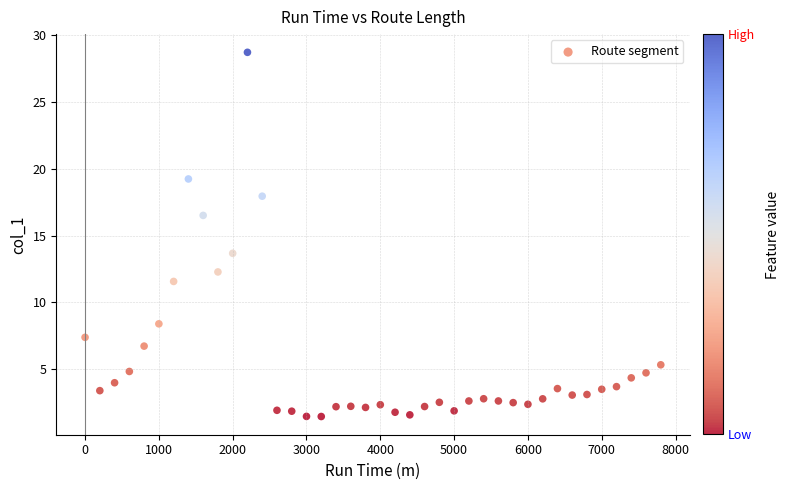

What is the range of Y values (max minus min)?

27.3